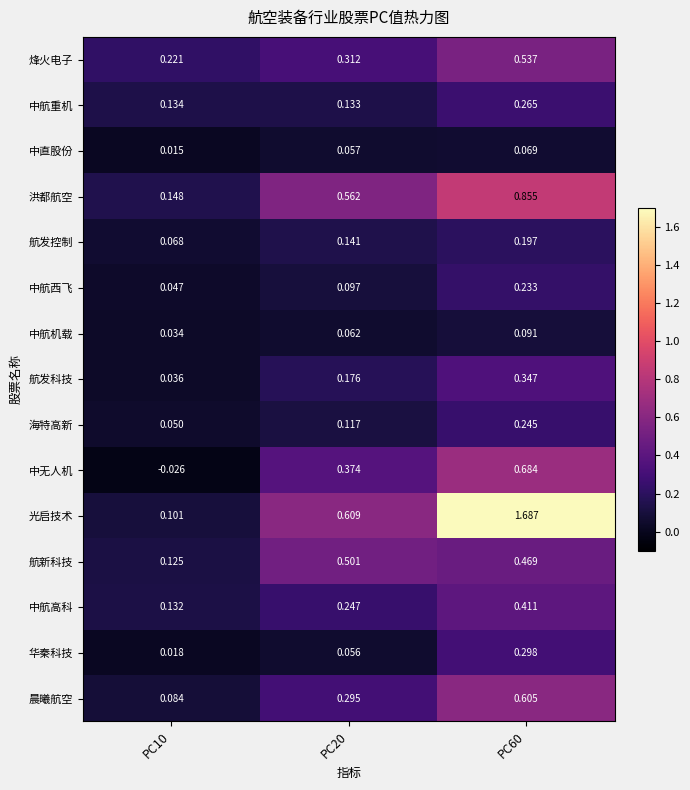

Which series has the largest total across all categories?

光启技术